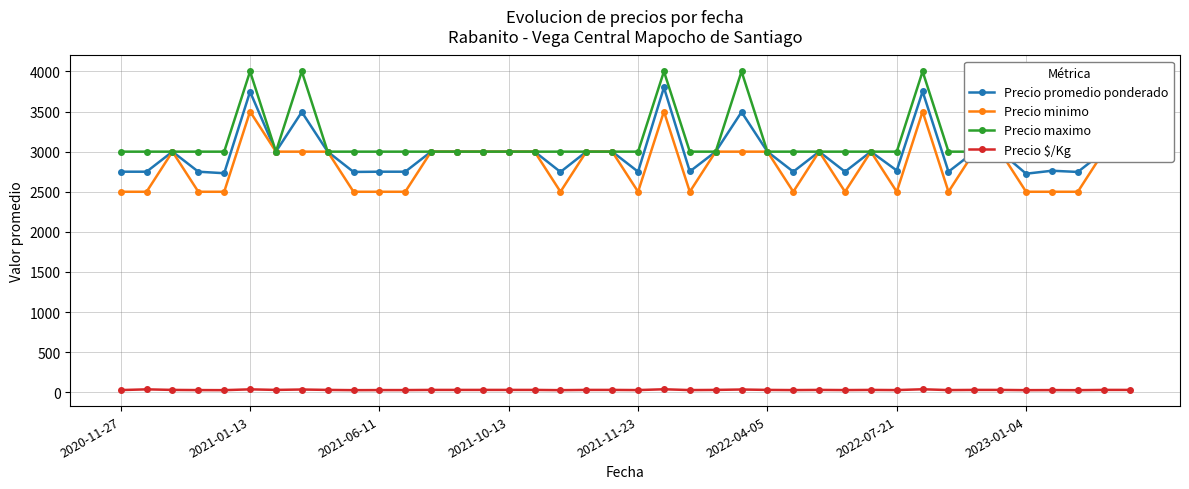

True or false: Precio promedio ponderado has more than 0 interior local peaks.

True